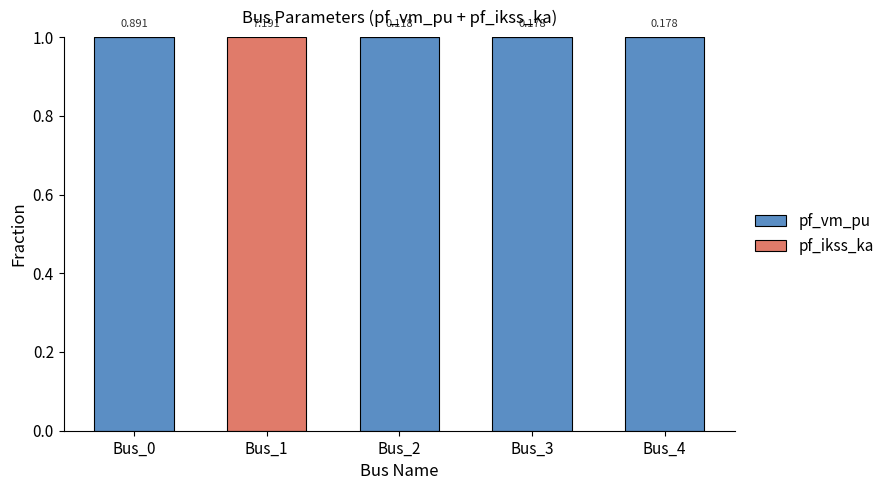

At how many categories does at least one series exceed 0?

5